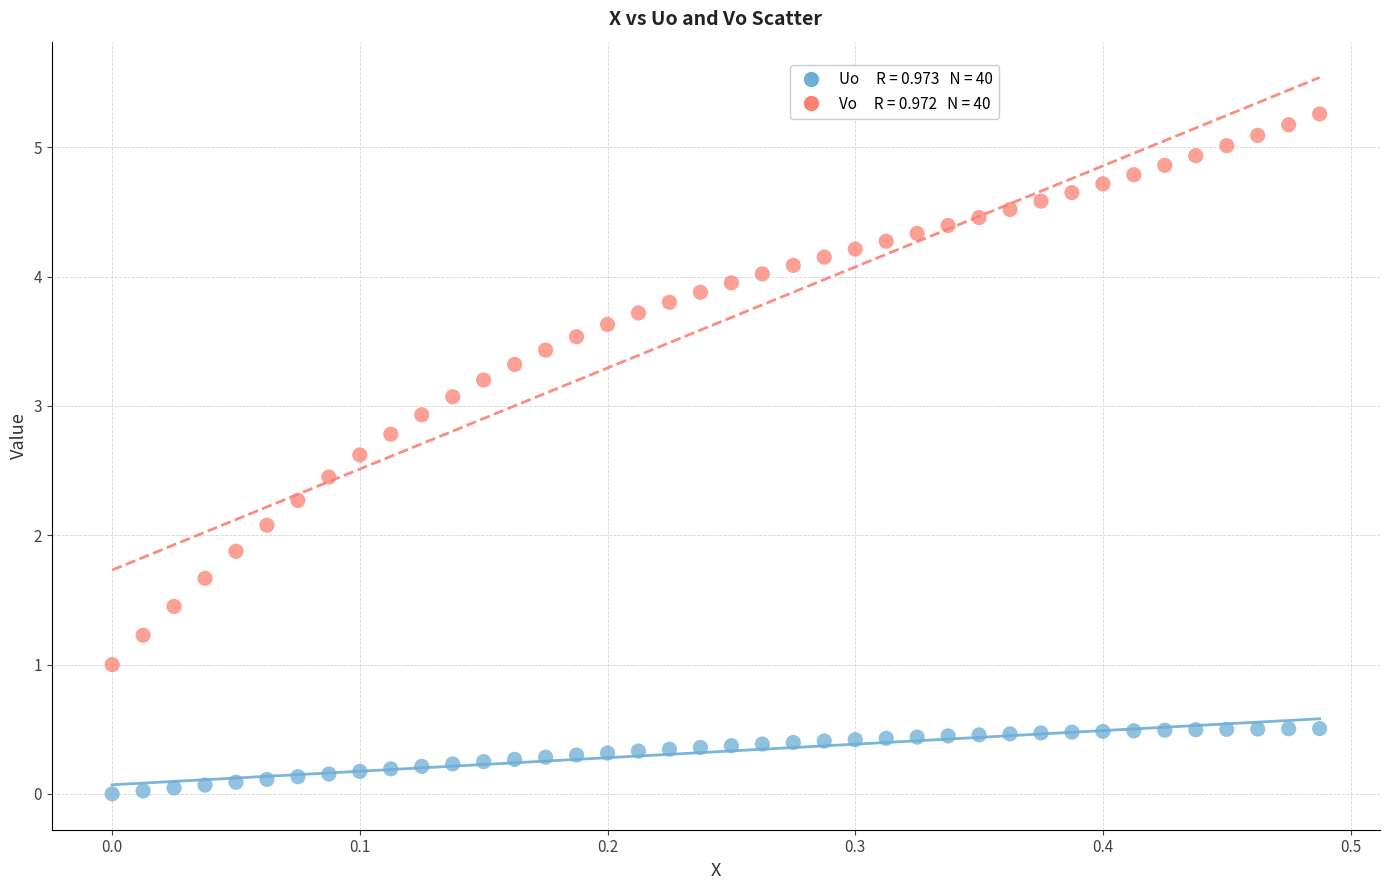

Across all data points, what is the range of Y values (max minus min)?

5.3